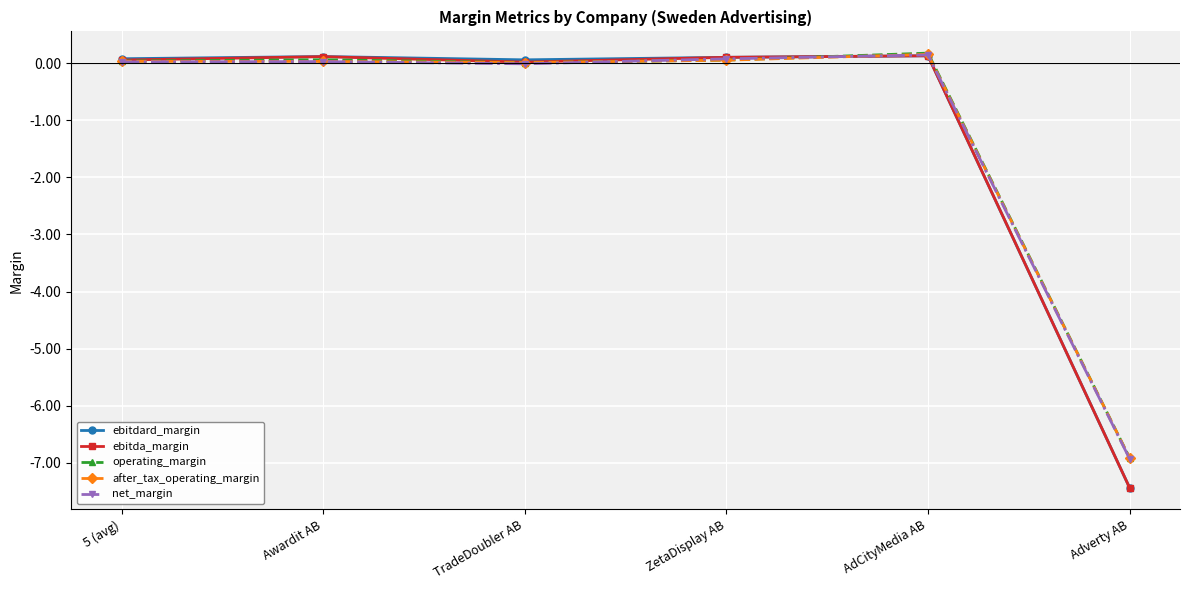

How many data points in ebitdard_margin are less than 0?

1